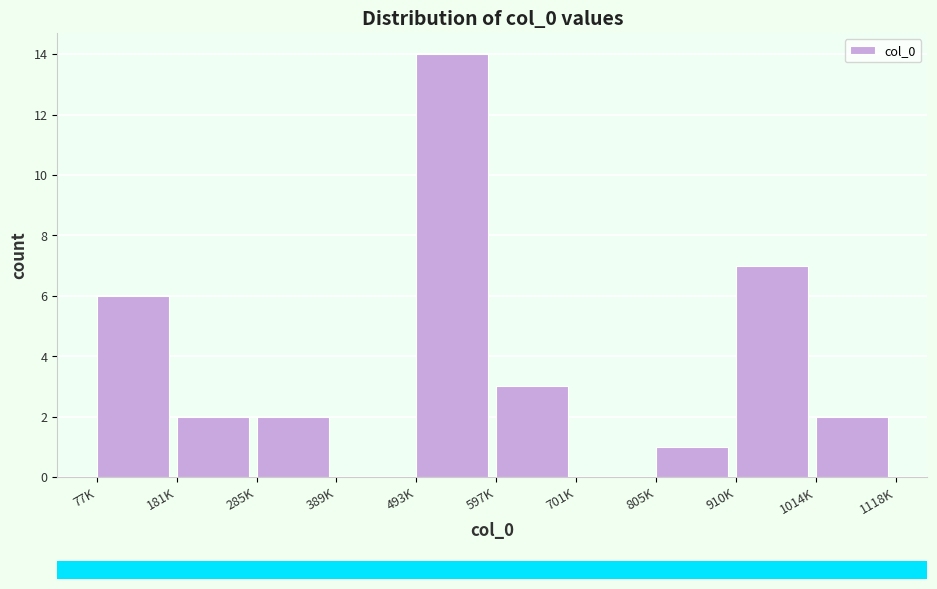

Reading left to right, what are all the values shown in this chart?

77K=6	181K=2	285K=2	389K=0	493K=14	597K=3	701K=0	805K=1	910K=7	1014K=2